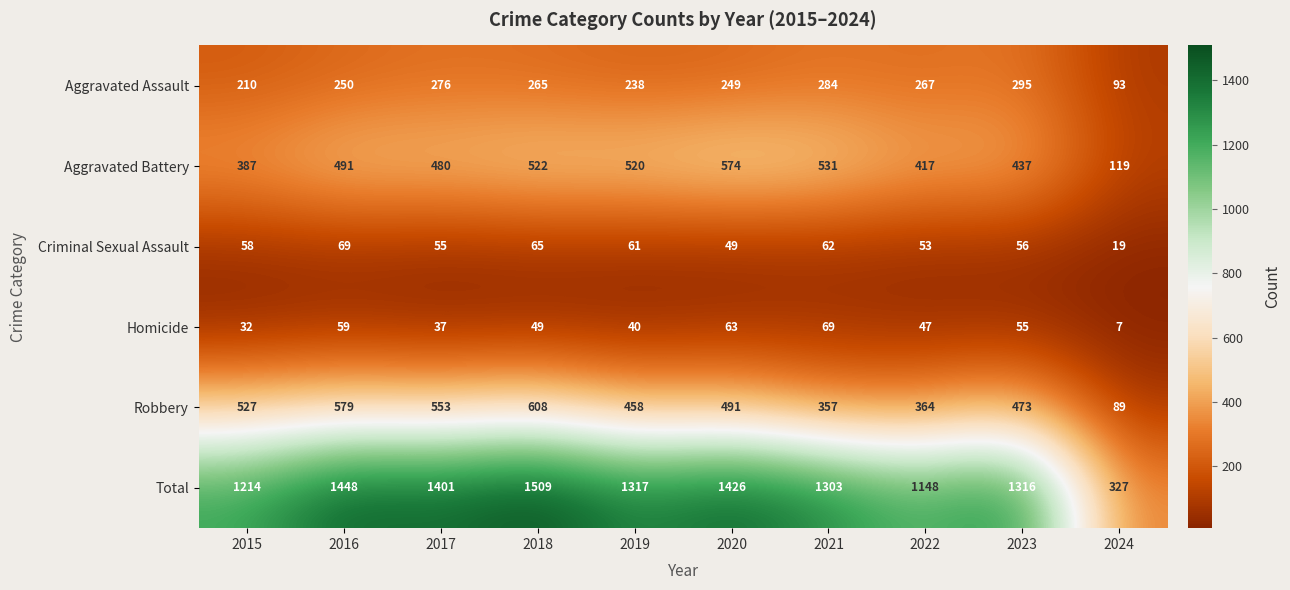

What is the smallest value displayed?

7